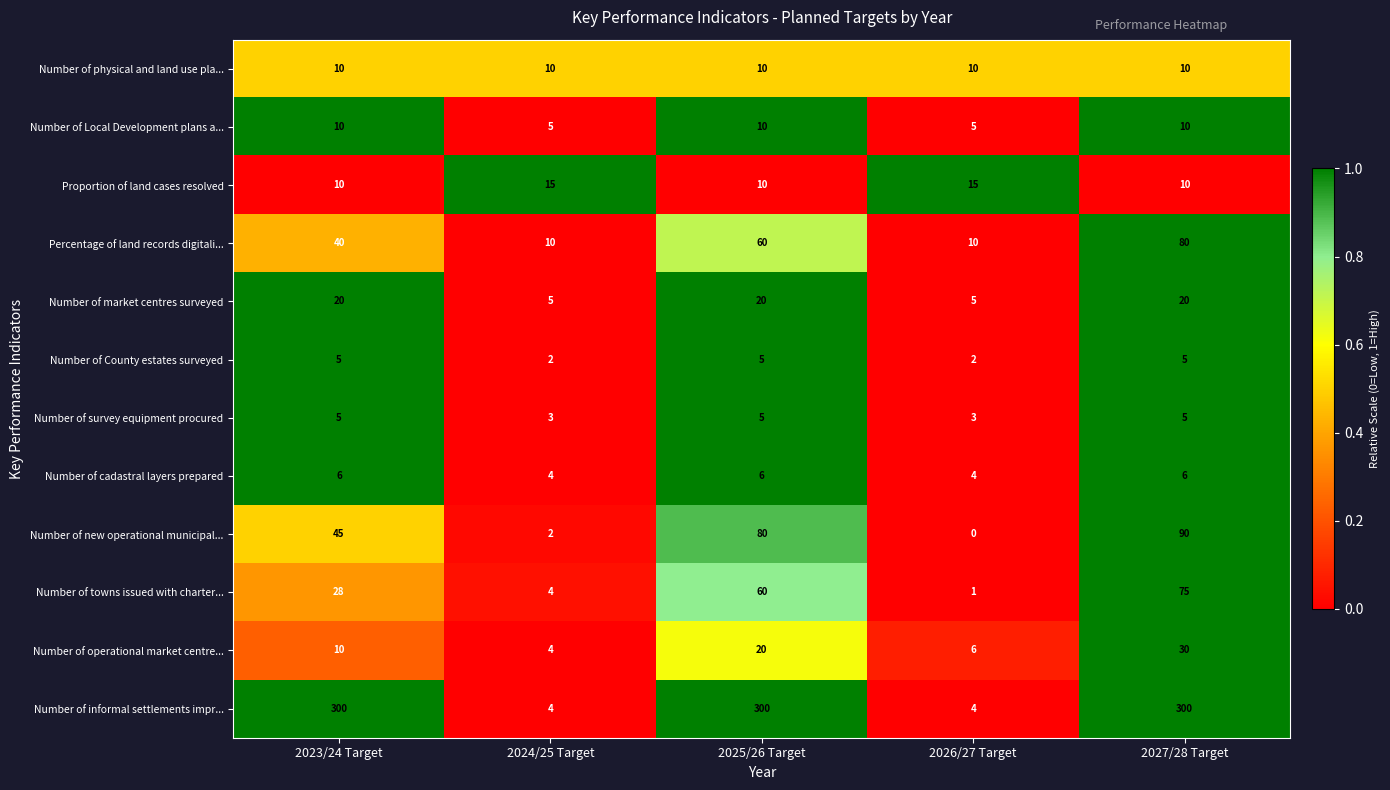

At which category does the chart reach its minimum across all series?

2026/27 Target